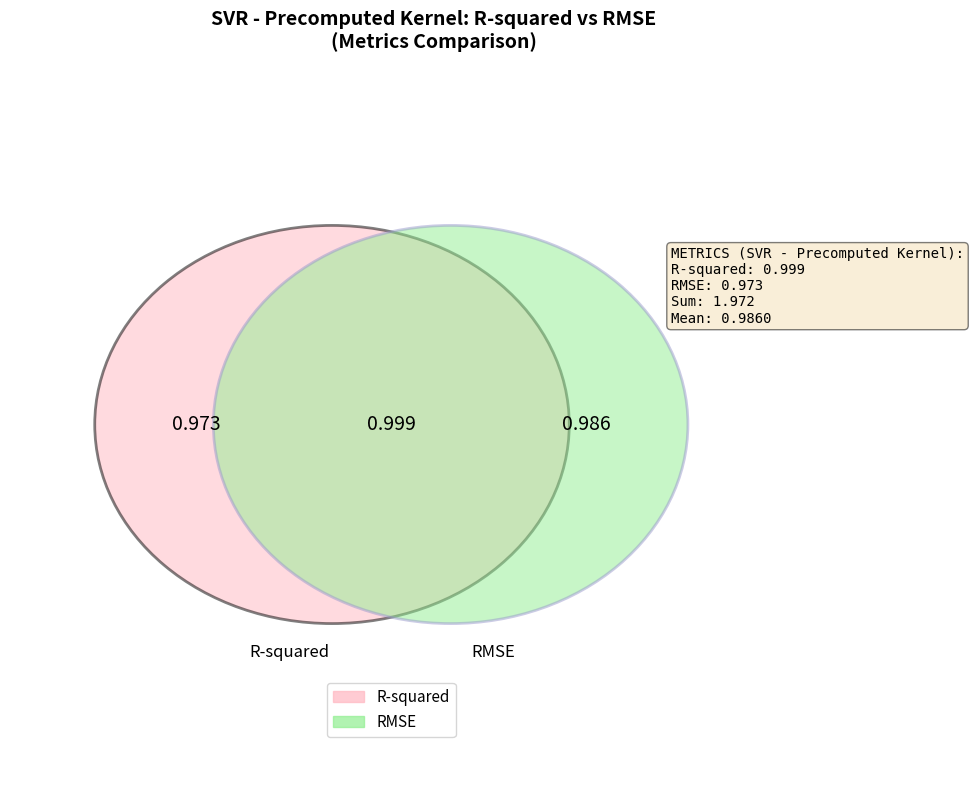

To the nearest percent, what is the average slice percentage?

50%